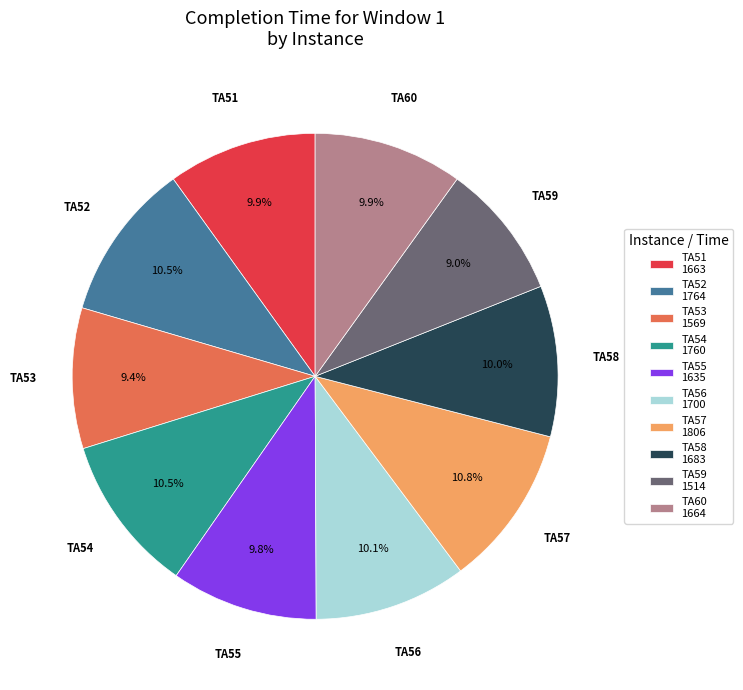

To the nearest percent, what portion does TA53 represent?

9%